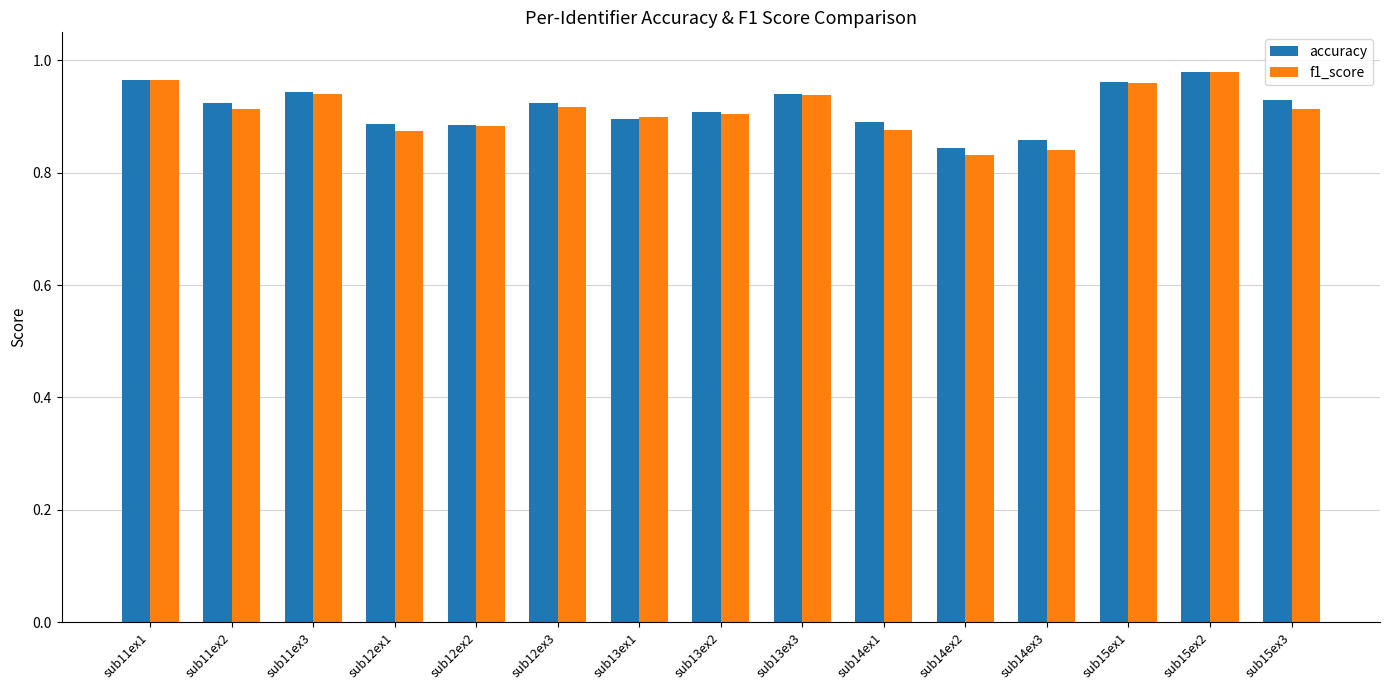

What is the label of the 13th bar from the right?

sub11ex3